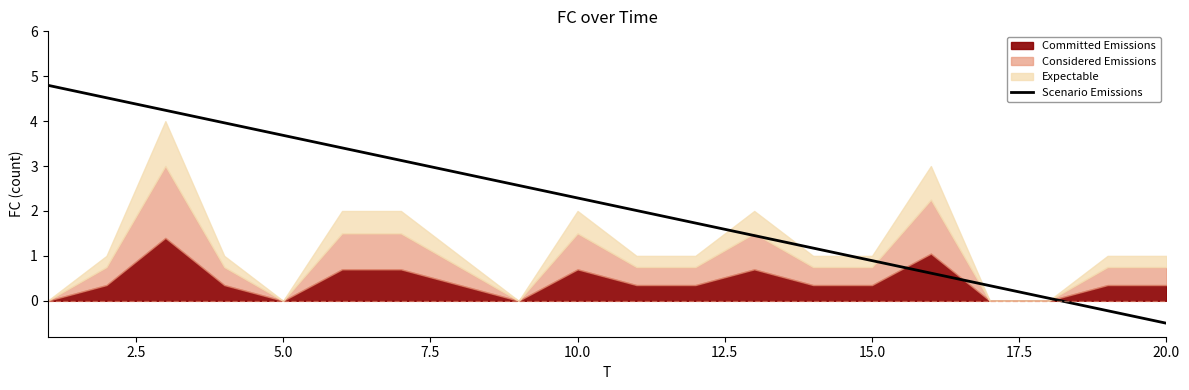

What is the lowest value of the Scenario Emissions series?

-0.5